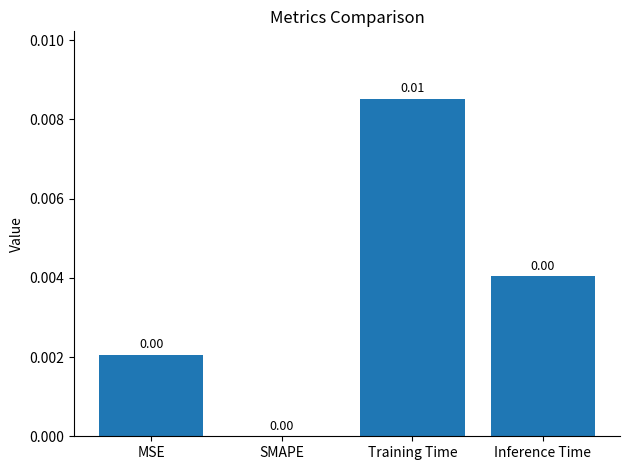

Which category has the highest value across all series?

Training Time